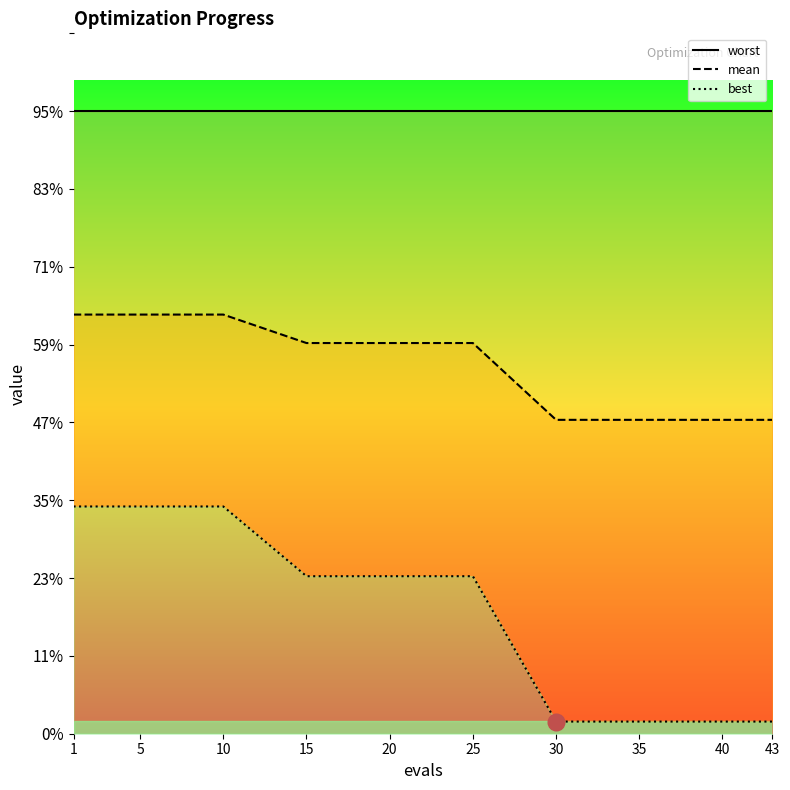

Does the chart have visible grid lines?

No